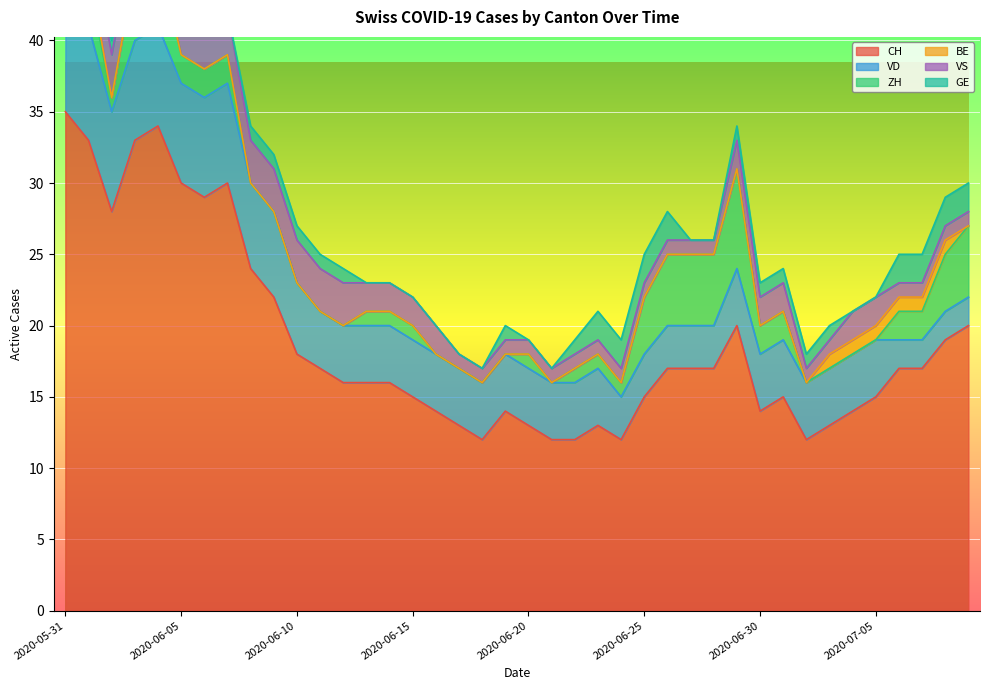

True or false: CH has a value of 24 at 2020-06-15.

False